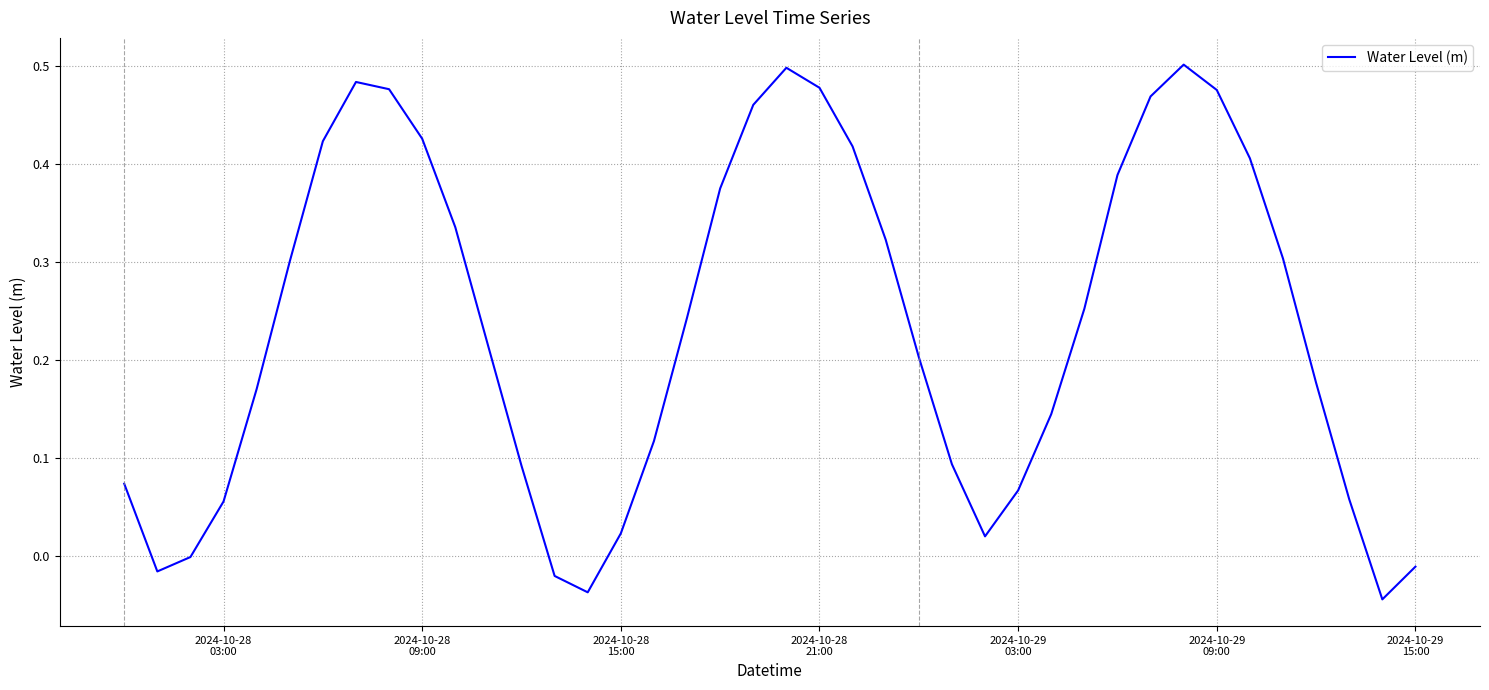

How many lines are shown in the chart?

1